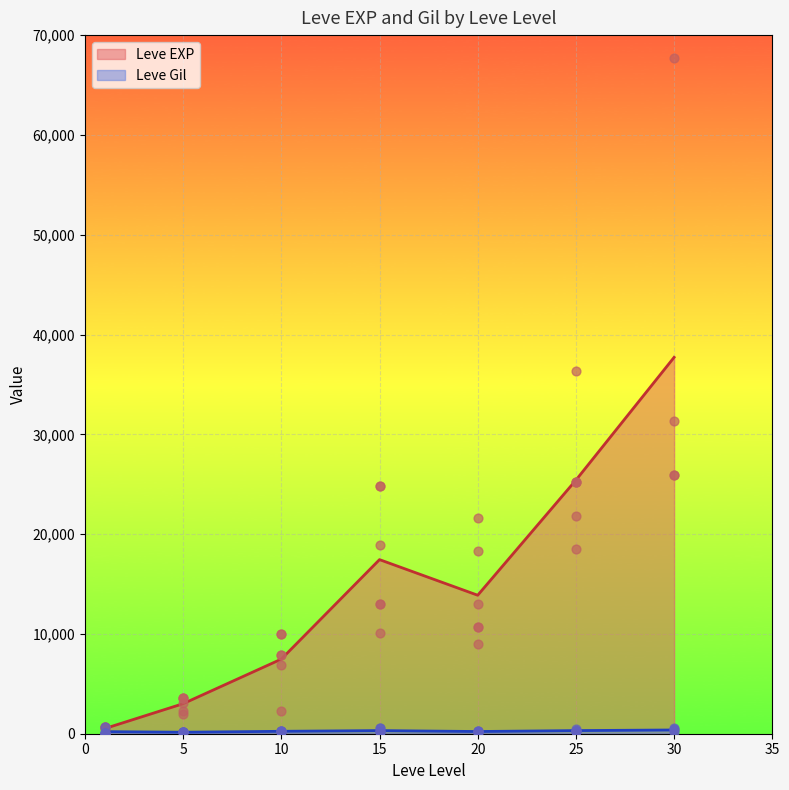

Which series contains the highest Y value?

Leve EXP